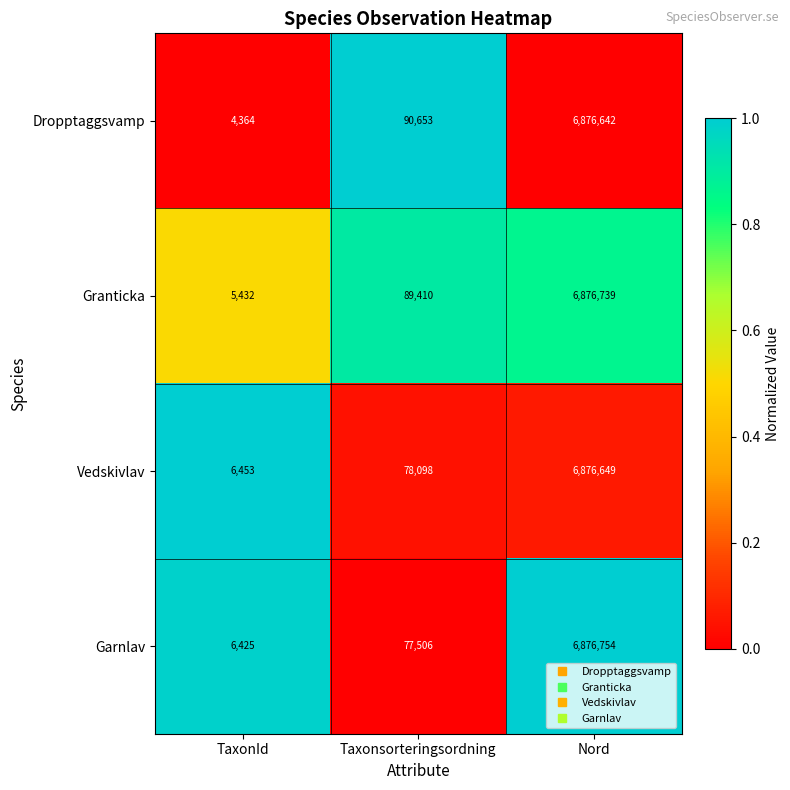

At which category is the sum across all series the highest?

Nord